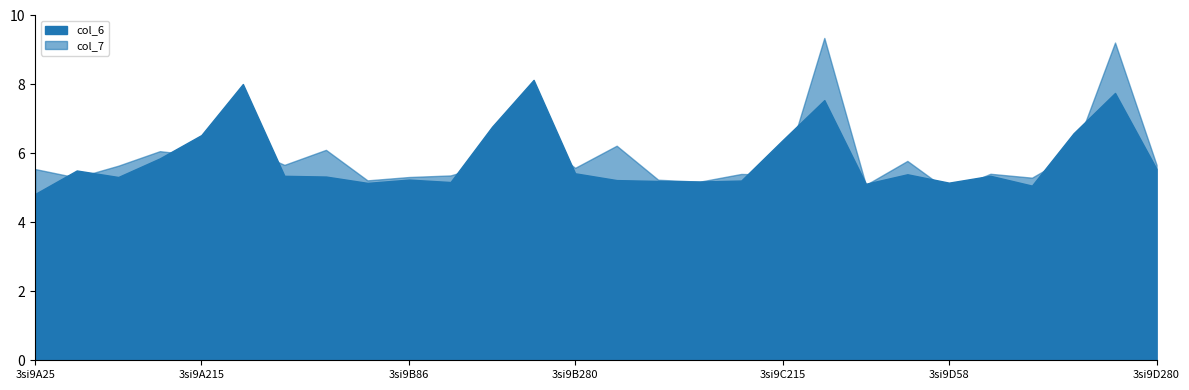

List the series in order of their overall mean, highest first.

col_7, col_6